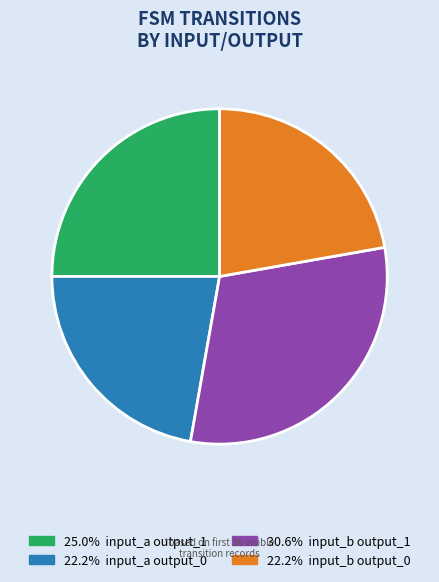

Is there any slice that represents more than half of the pie?

No